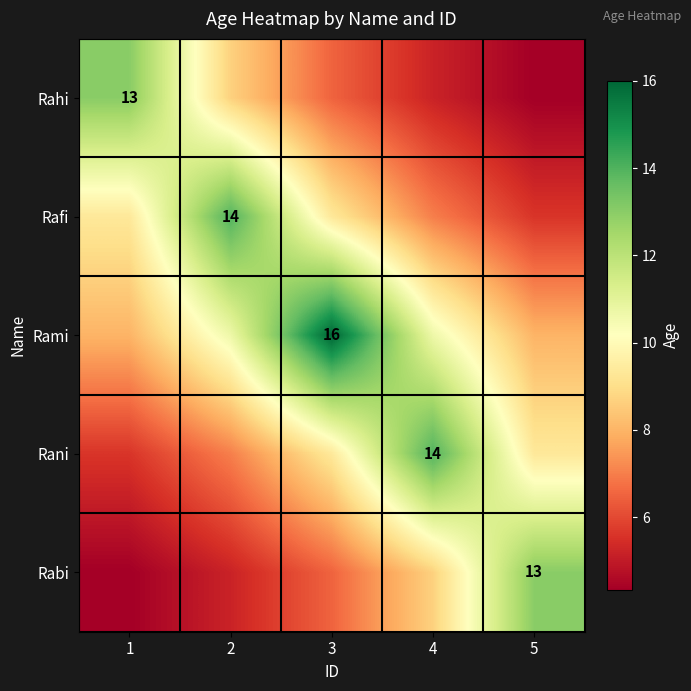

The Rani series shows 14.0 at 4. True or false?

True